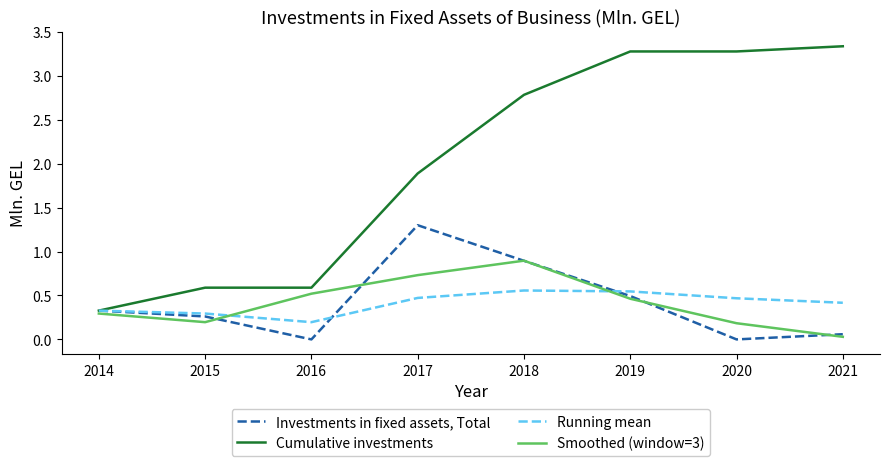

Which series has the largest total across all categories?

Cumulative investments